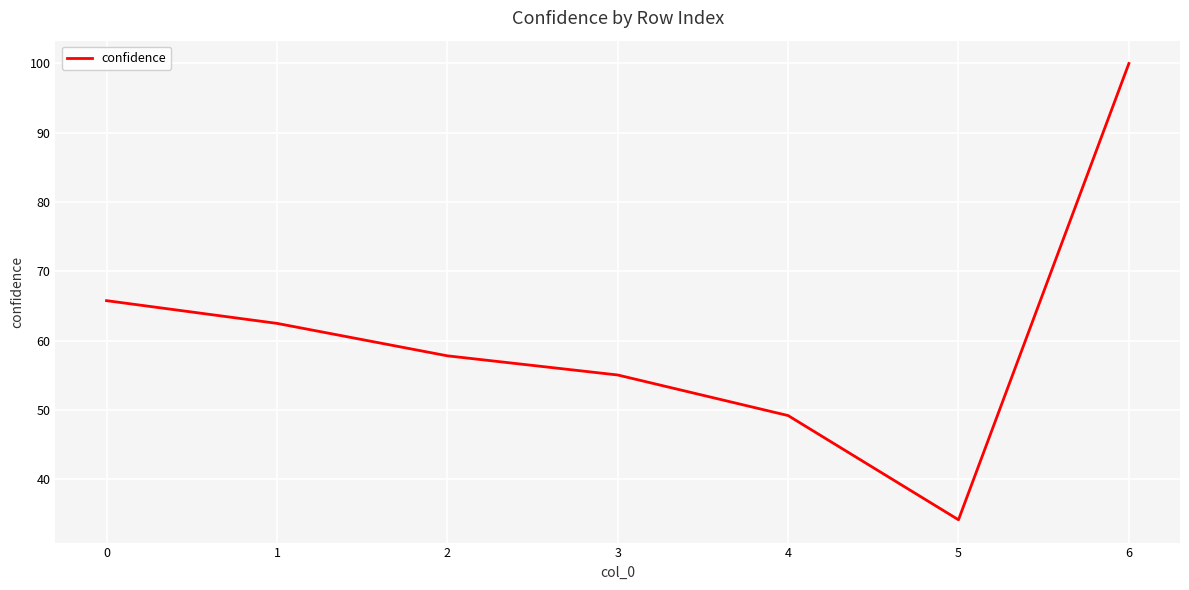

True or false: the data shows 14.4 at 3.

False